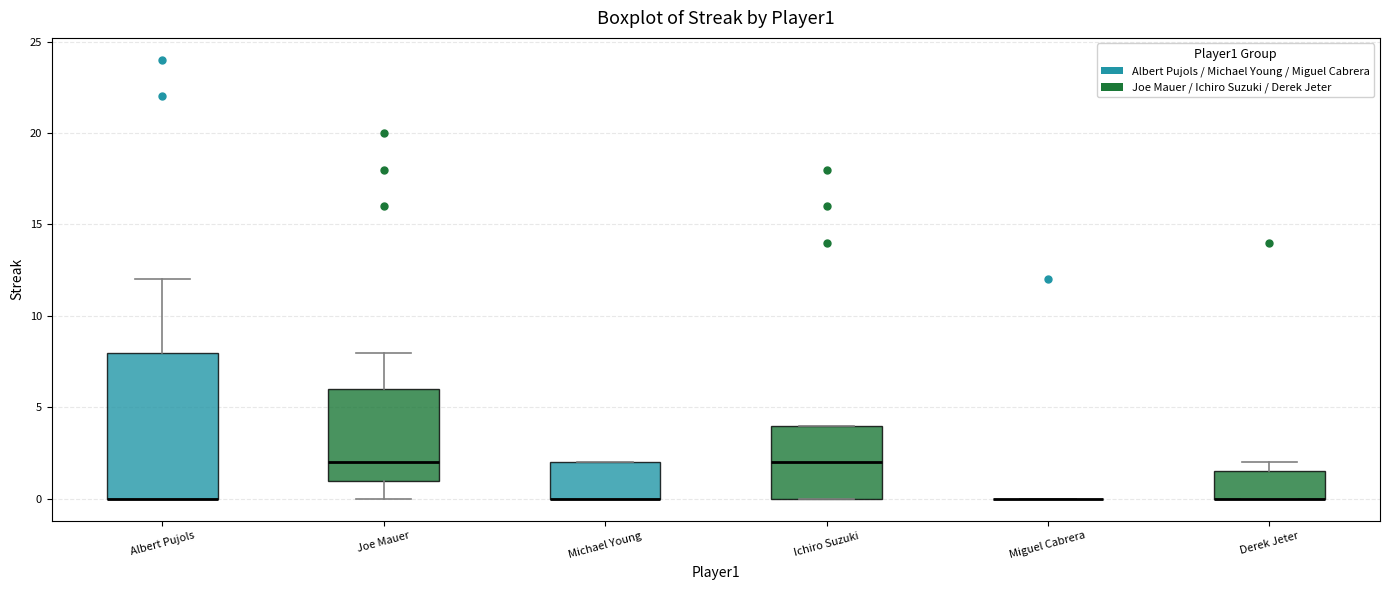

Reading left to right, read every box against the y-axis: the position of its median line, the range the box covers, and the ends of its whiskers. The values are not printed on the chart, so give them approximately, as read against the axis.

Albert Pujols: median 0.0 (drawn on the box's lower edge), box 0.0 to 8.0, whiskers 0.0 to 12.0
Joe Mauer: median 2.0, box 1.0 to 6.0, whiskers 0.0 to 8.0
Michael Young: median 0.0 (drawn on the box's lower edge), box 0.0 to 2.0, whiskers 0.0 to 2.0
Ichiro Suzuki: median 2.0, box 0.0 to 4.0, whiskers 0.0 to 4.0
Miguel Cabrera: box collapsed to a line at 0.0, whiskers 0.0 to 0.0
Derek Jeter: median 0.0 (drawn on the box's lower edge), box 0.0 to 1.5, whiskers 0.0 to 2.0